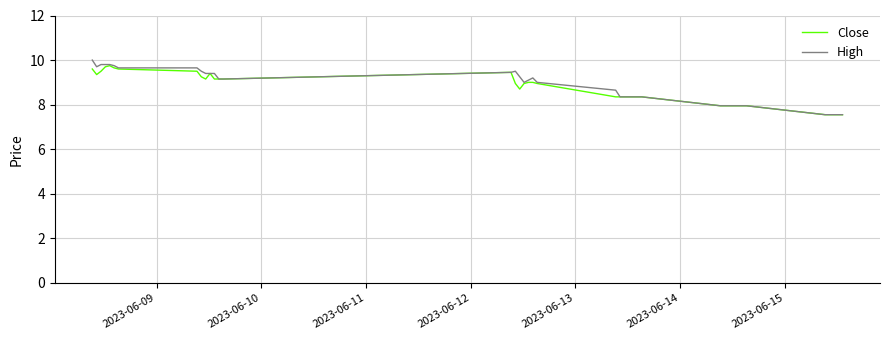

Which series has the largest range (max minus min)?

High